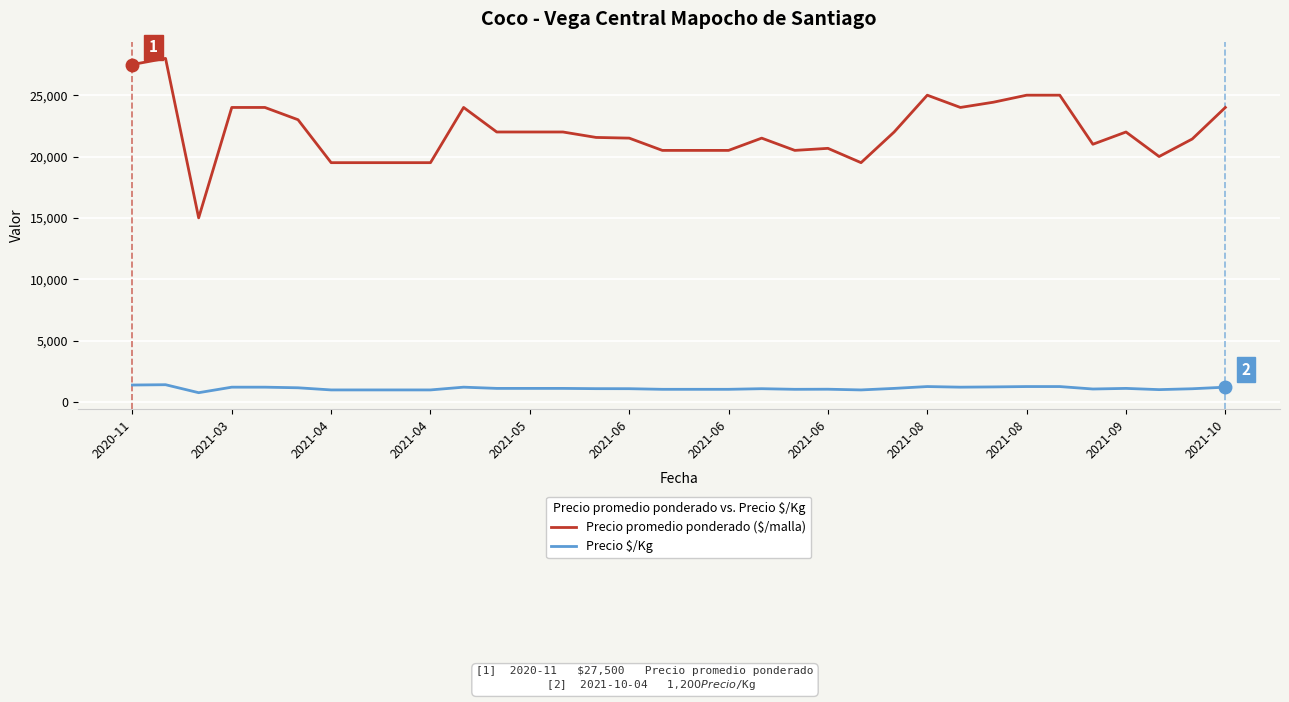

How many distinct data groups are displayed?

2